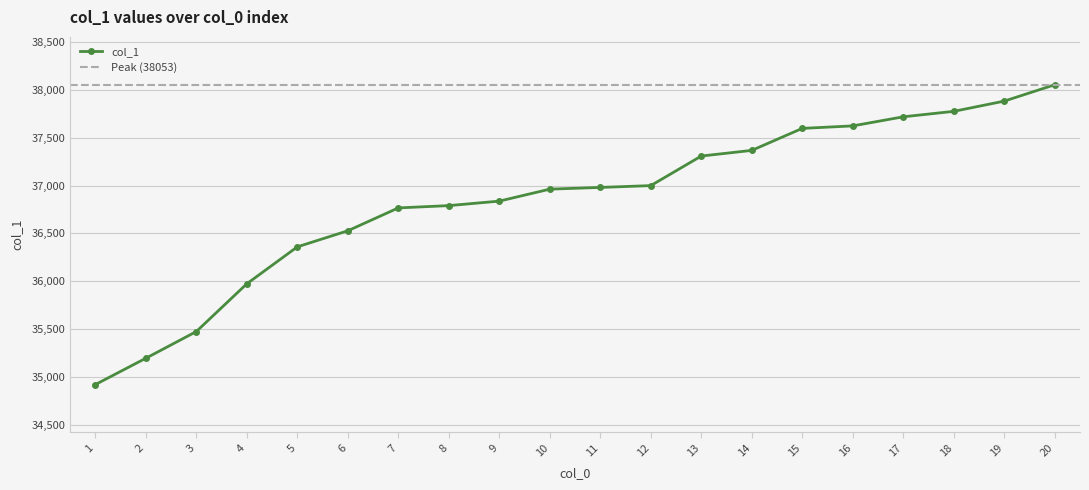

How many data points are less than 36980?

10